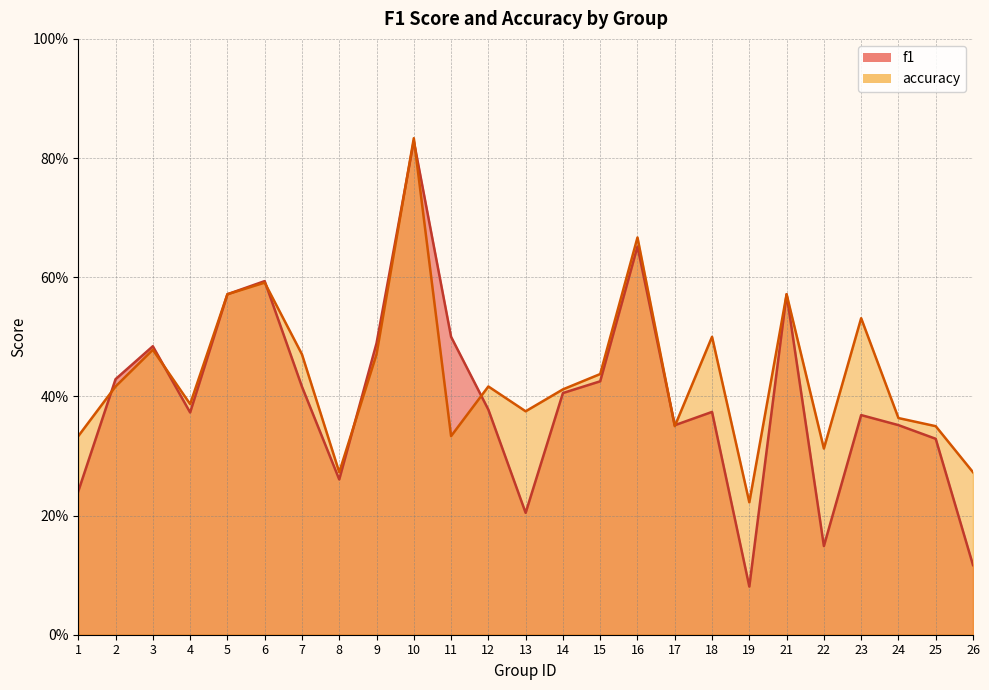

What is the total value across all series at 26?

0.4